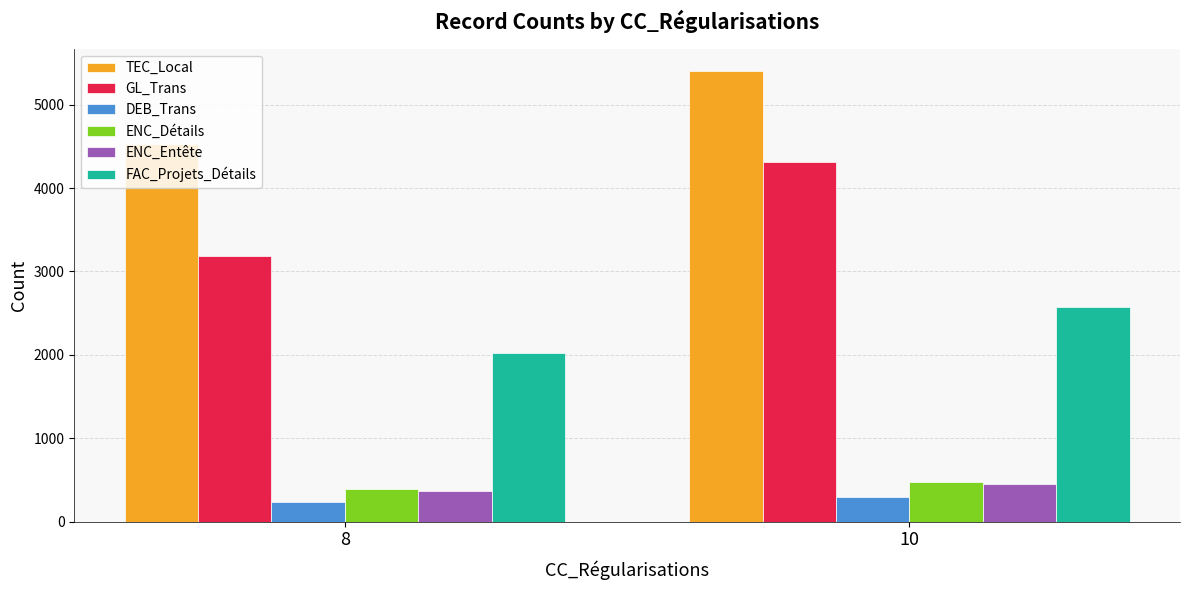

The value of ENC_Détails at 10 is 474. True or false?

True